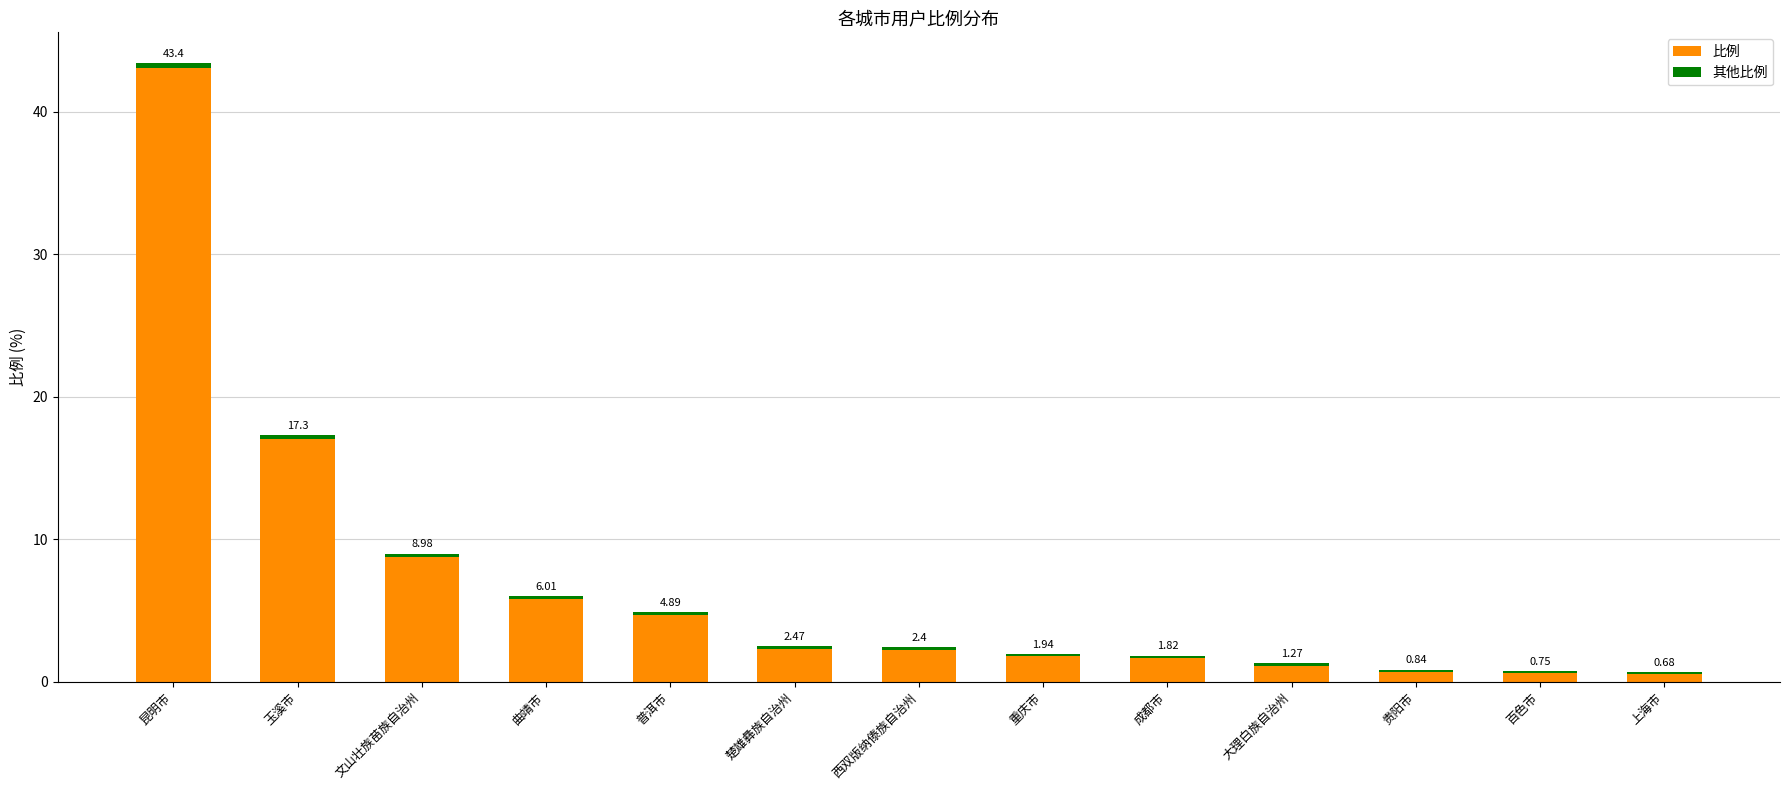

True or false: 其他比例 has a value of 0.1 at 大理白族自治州.

False